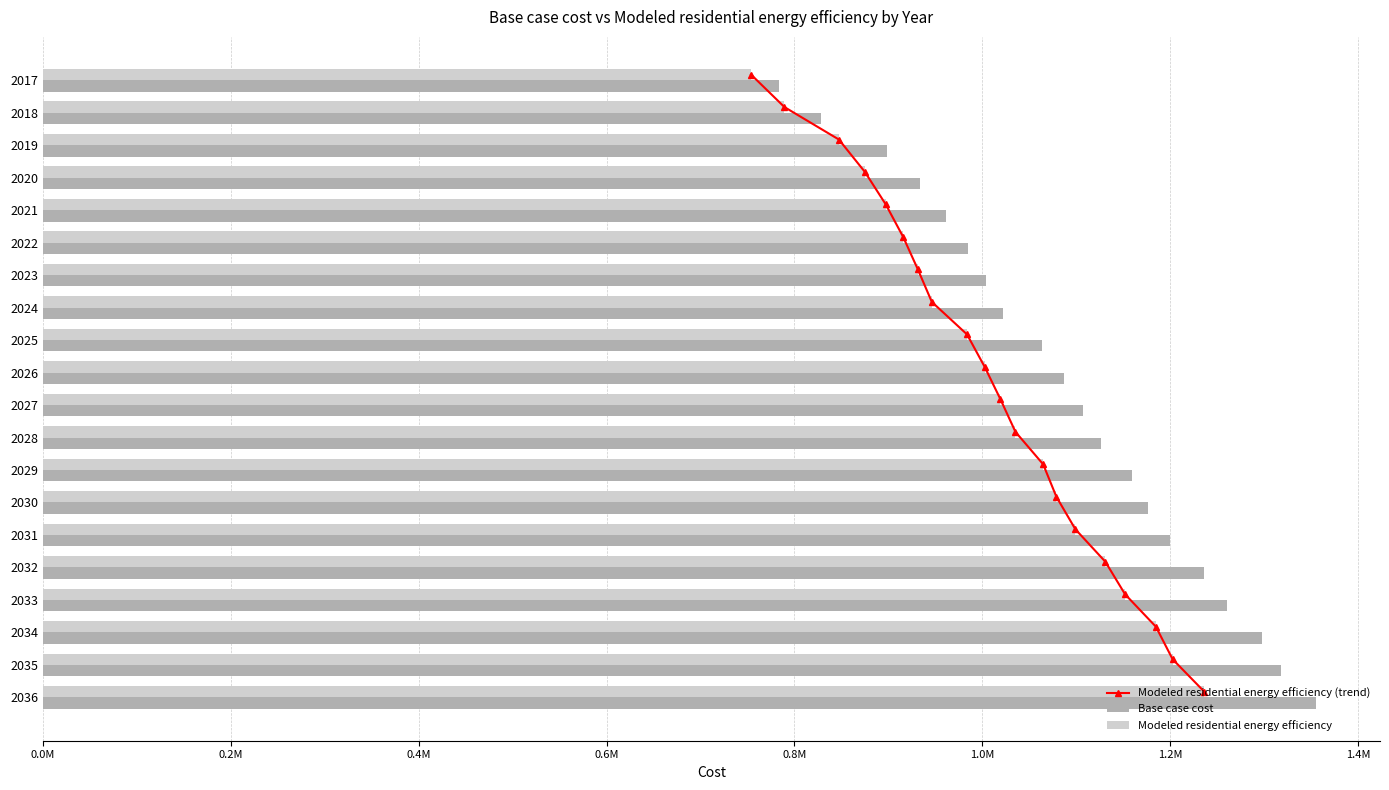

How many values in the Base case cost series are below 1106884?

10